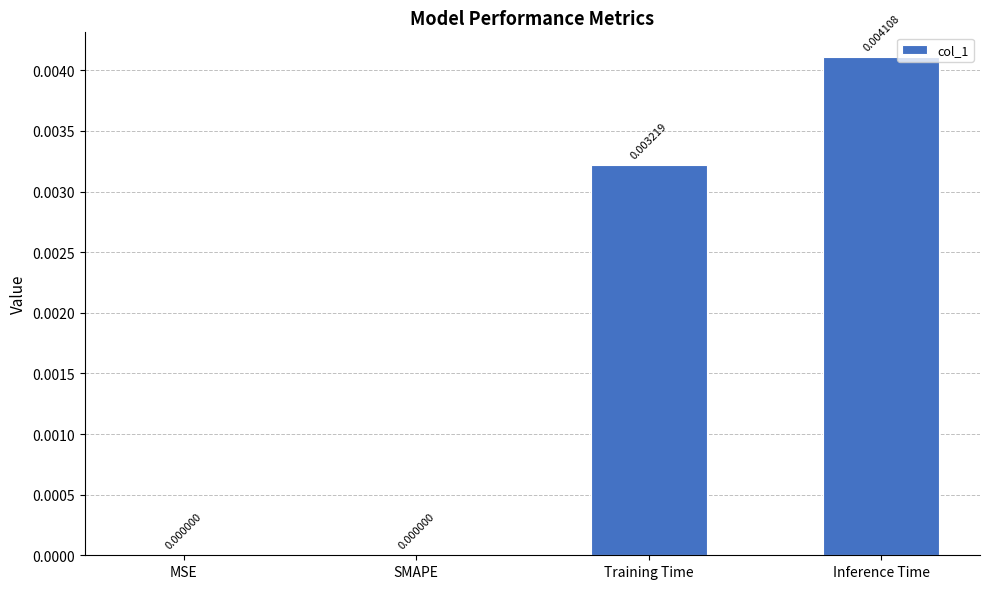

Which category has the highest value across all series?

Inference Time